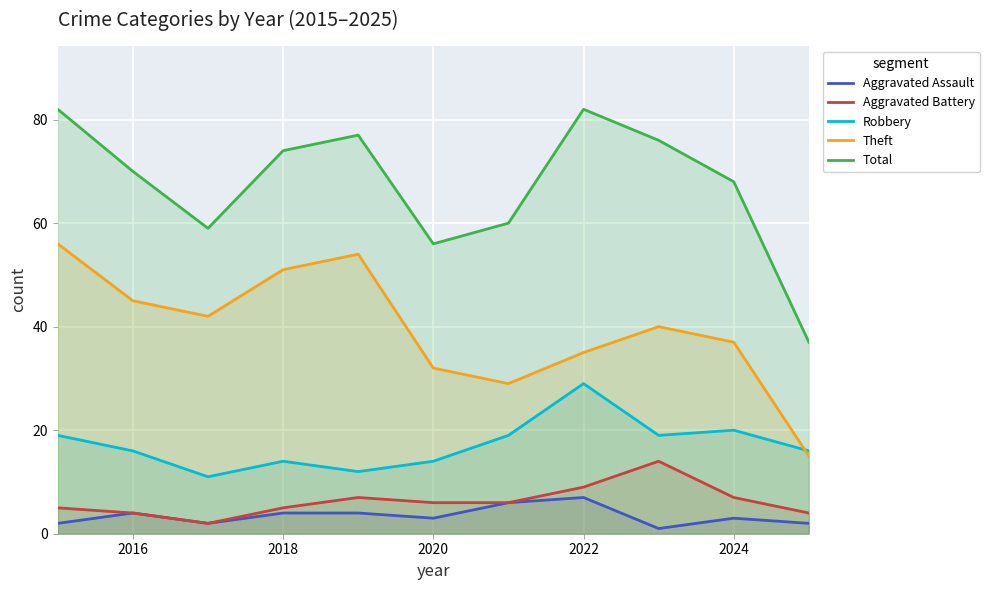

How many lines are shown in the chart?

5